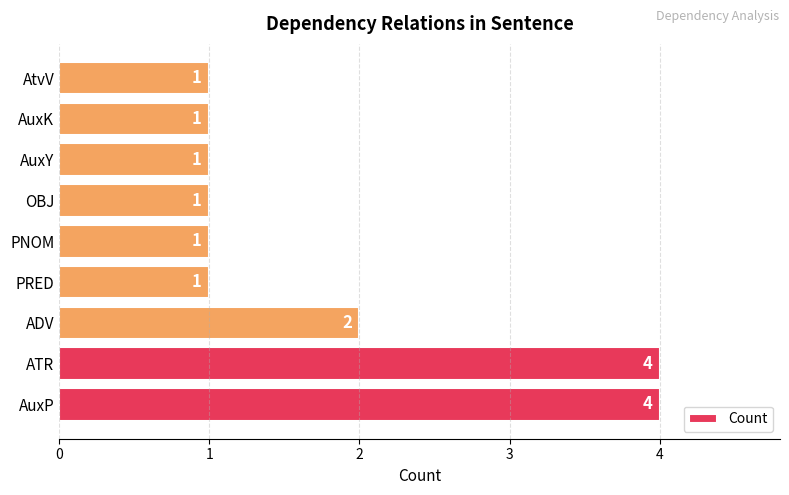

Reading bottom to top, list all the values displayed in this chart.

AuxP=4	ATR=4	ADV=2	PRED=1	PNOM=1	OBJ=1	AuxY=1	AuxK=1	AtvV=1